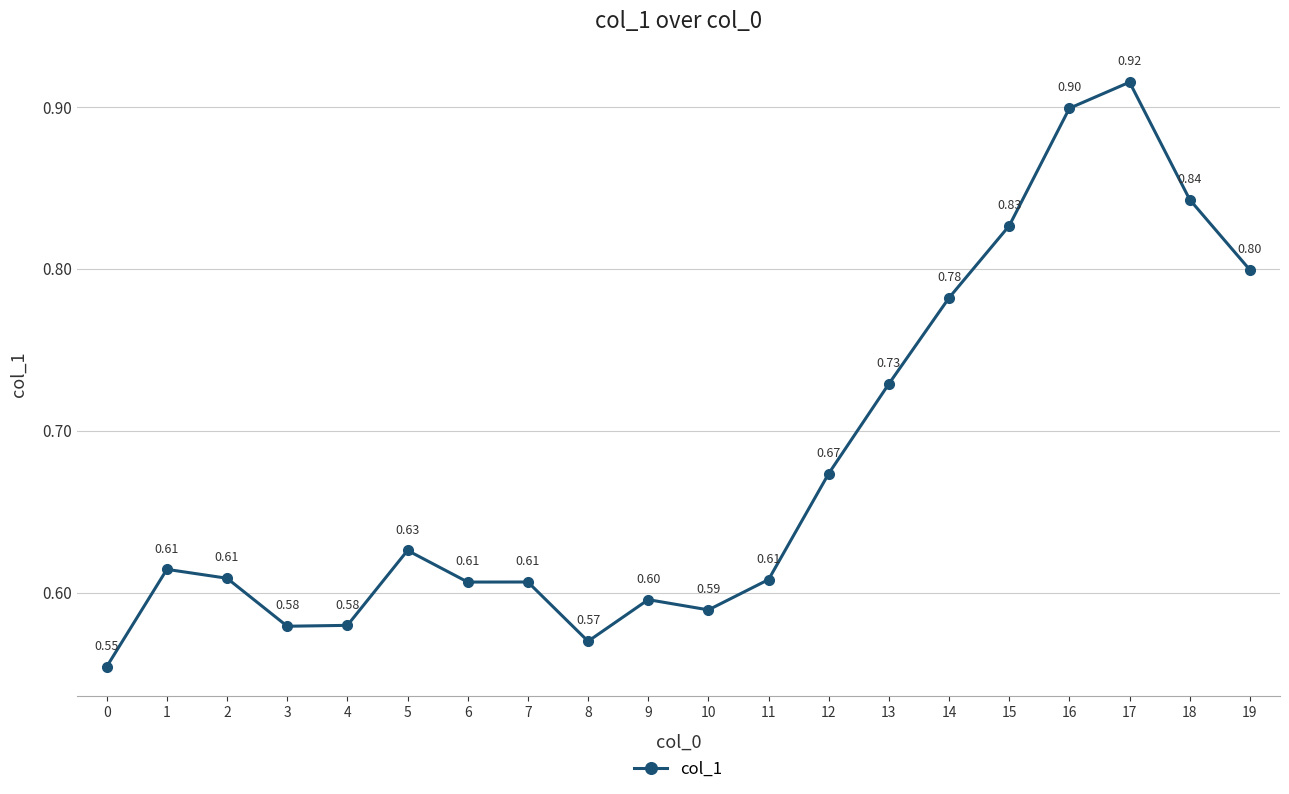

What is the change in value from 8 to 19?

+0.2